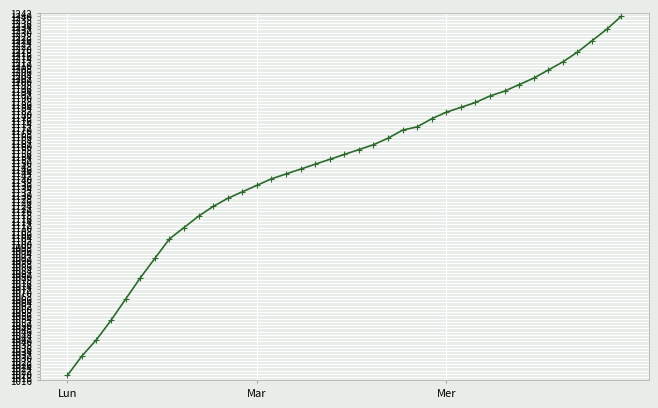

What is the smallest value displayed?

1019